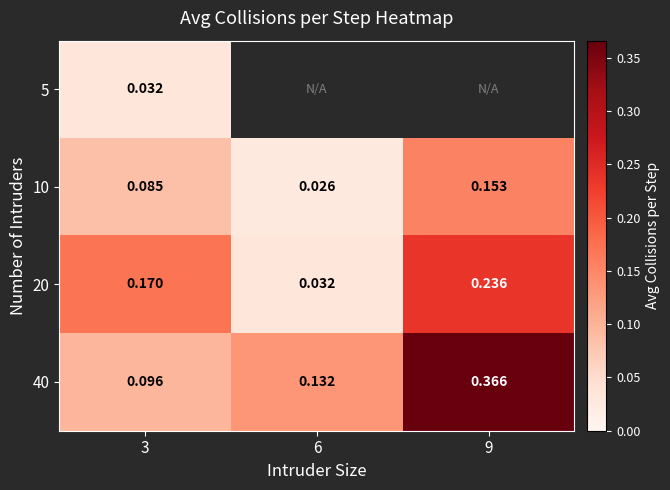

Is the value of 10 at 6 greater than the value of 20 at 3?

No